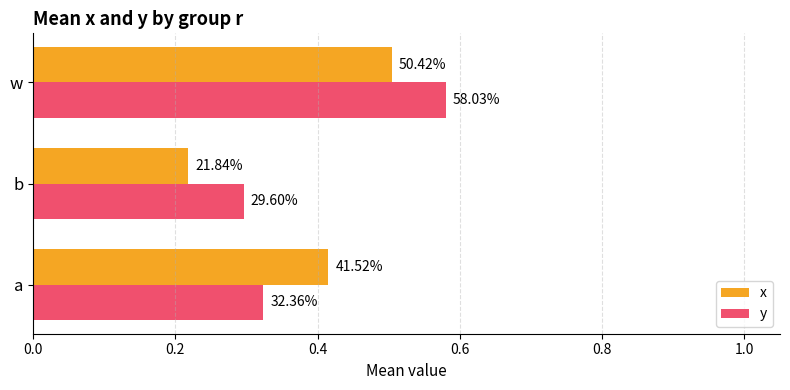

What is the value of the y bar at the 1st from the left?

0.3